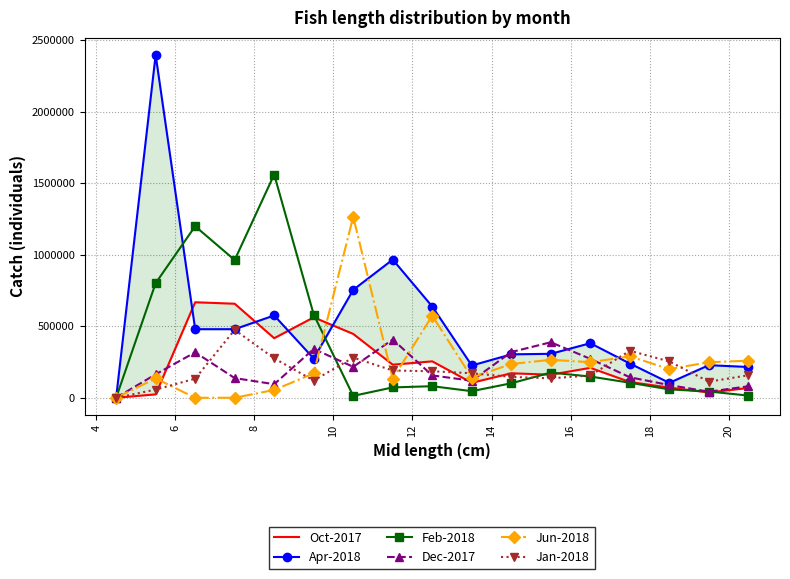

Is this an area chart (filled region under the line)?

No